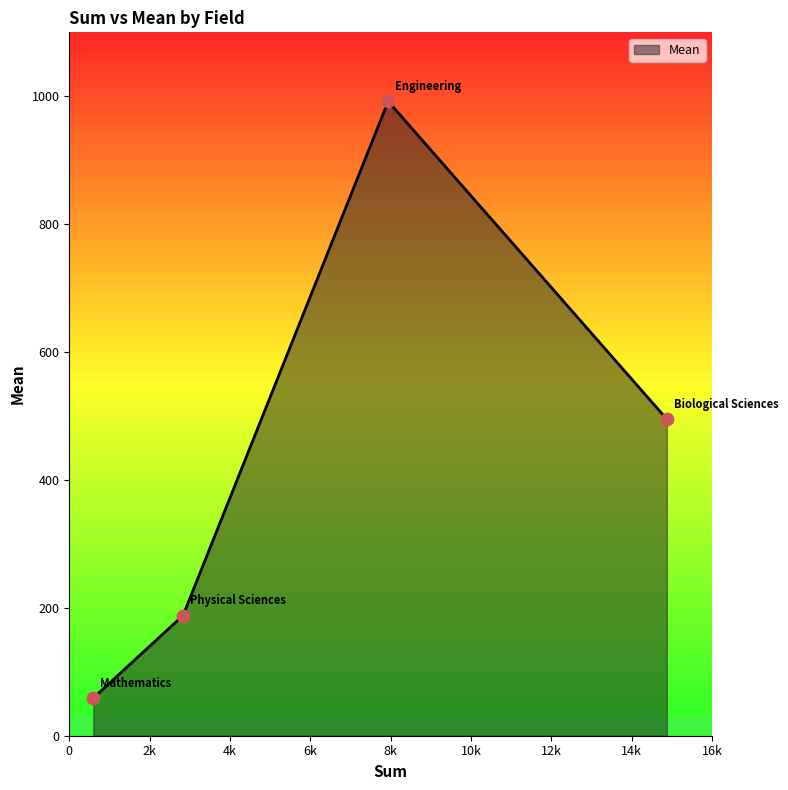

What is the maximum value shown in the chart?

992